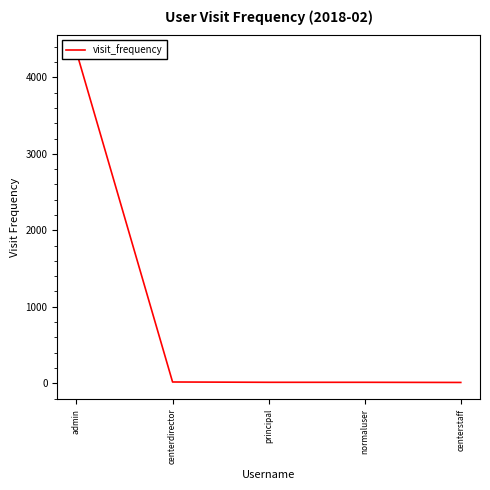

What is the minimum value shown in the chart?

10